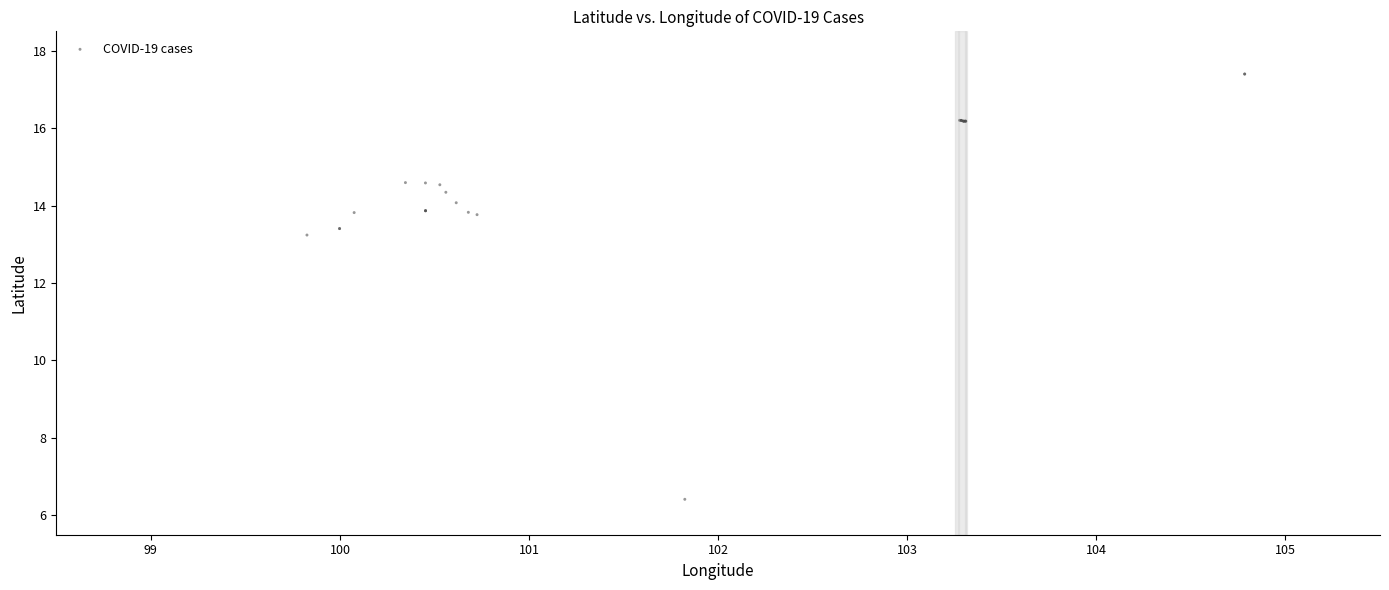

What Y value in the scatter plot is closest to 11?

13.2